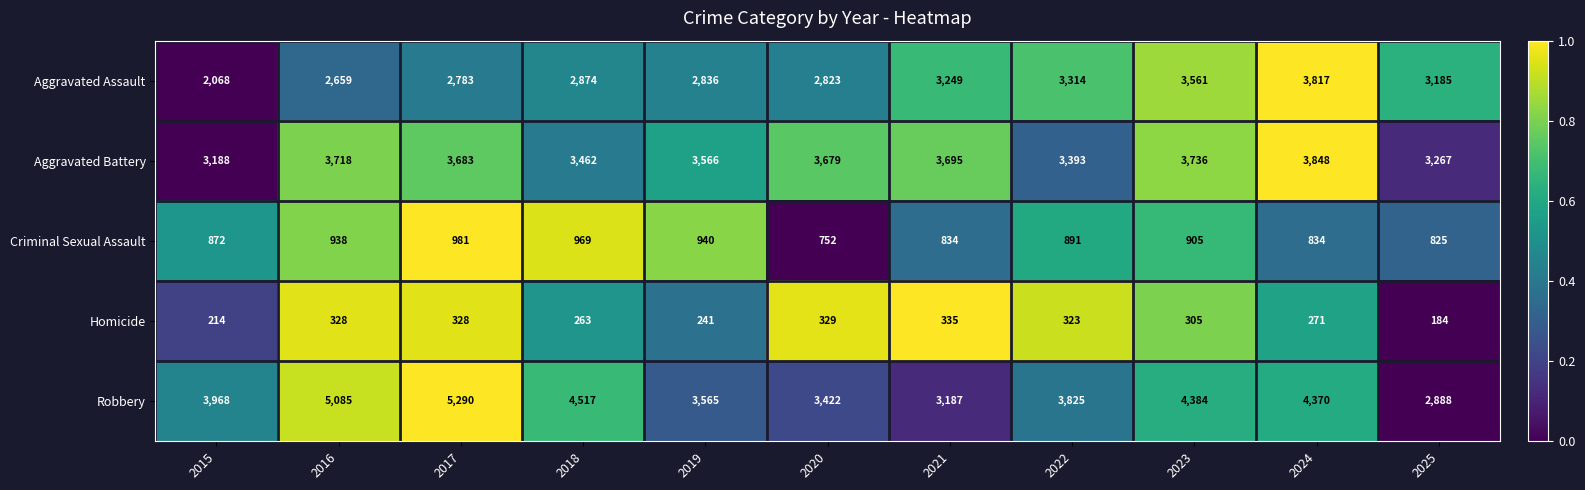

What is the minimum value shown in the chart?

184